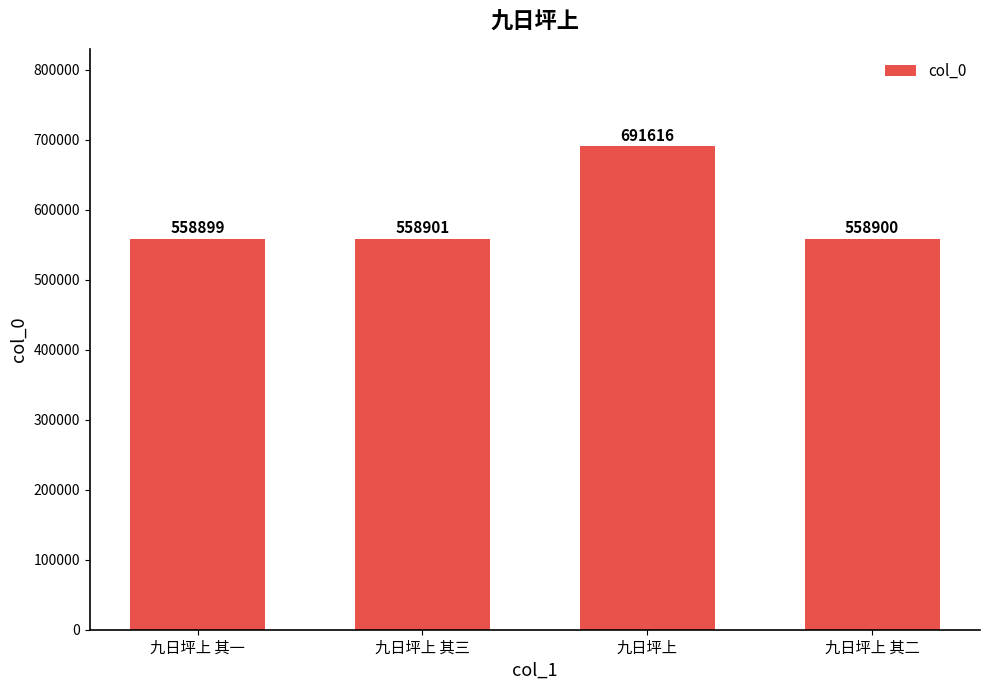

List the labels in order of value, smallest first.

九日坪上 其一, 九日坪上 其二, 九日坪上 其三, 九日坪上